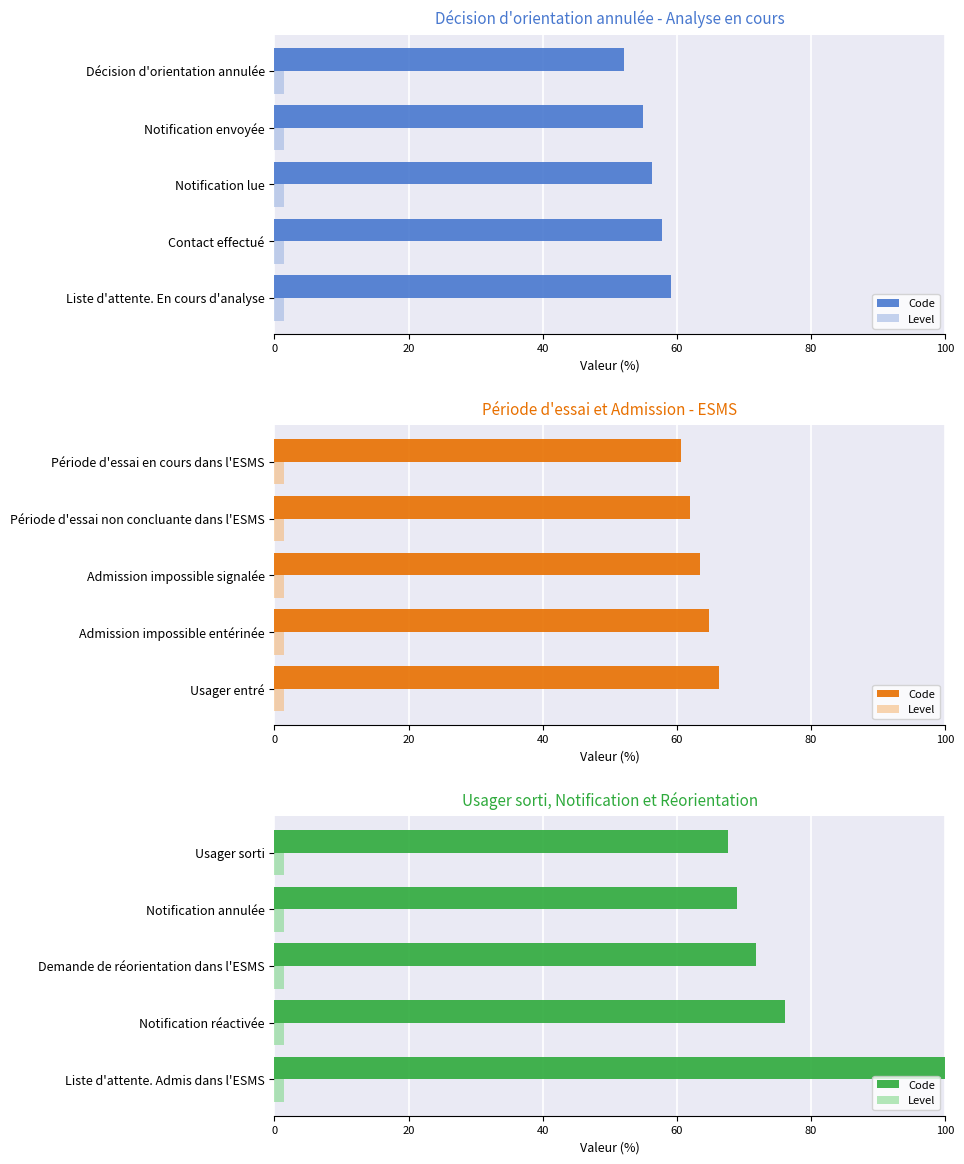

How many data points in Code are above 71?

3